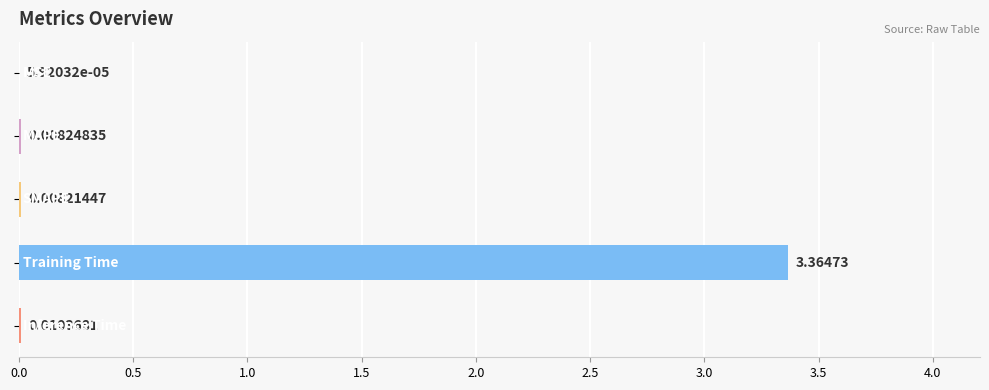

What is the greatest value displayed?

3.4